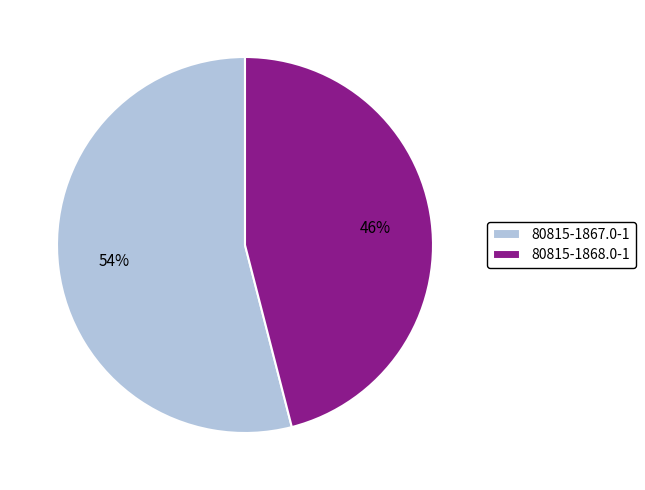

Does any single category account for the majority?

Yes